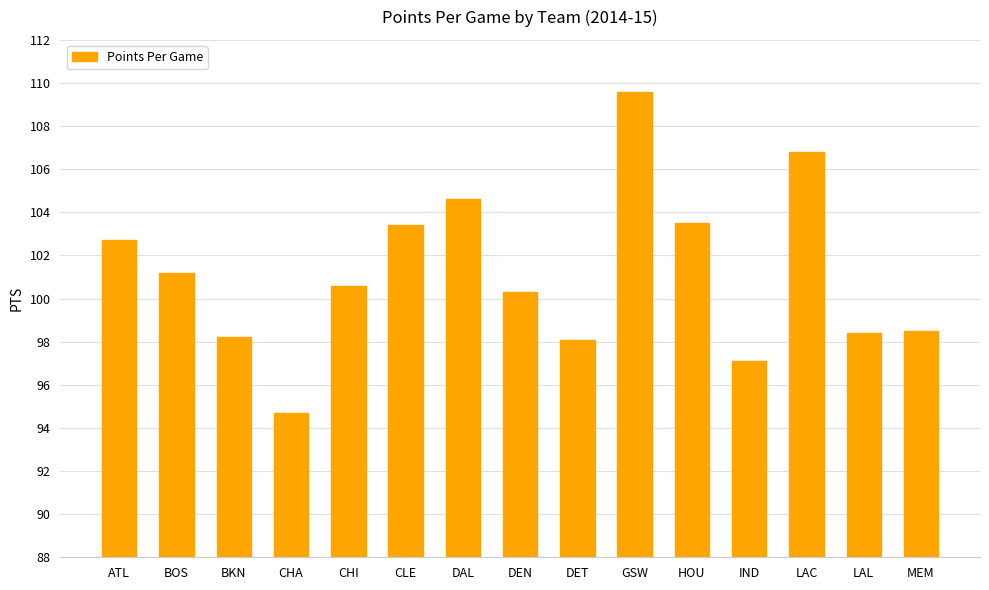

True or false: the data shows 173.1 at BOS.

False